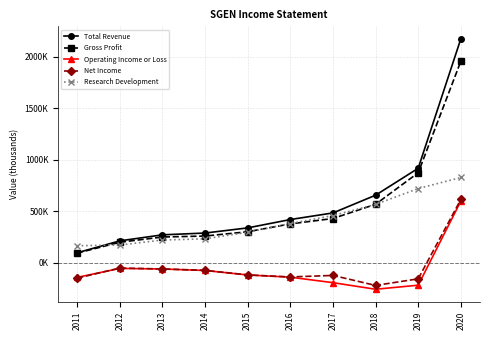

Between which two adjacent categories do Total Revenue and Research Development first intersect?

2011 and 2012